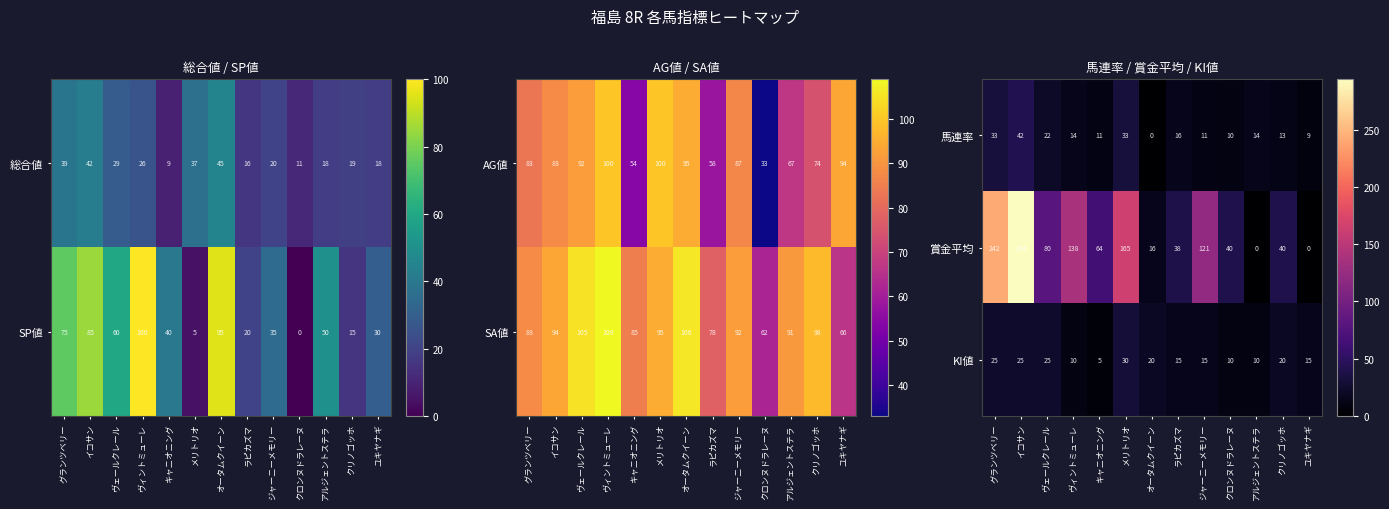

At which label does 馬連率 reach its minimum?

オータムクイーン